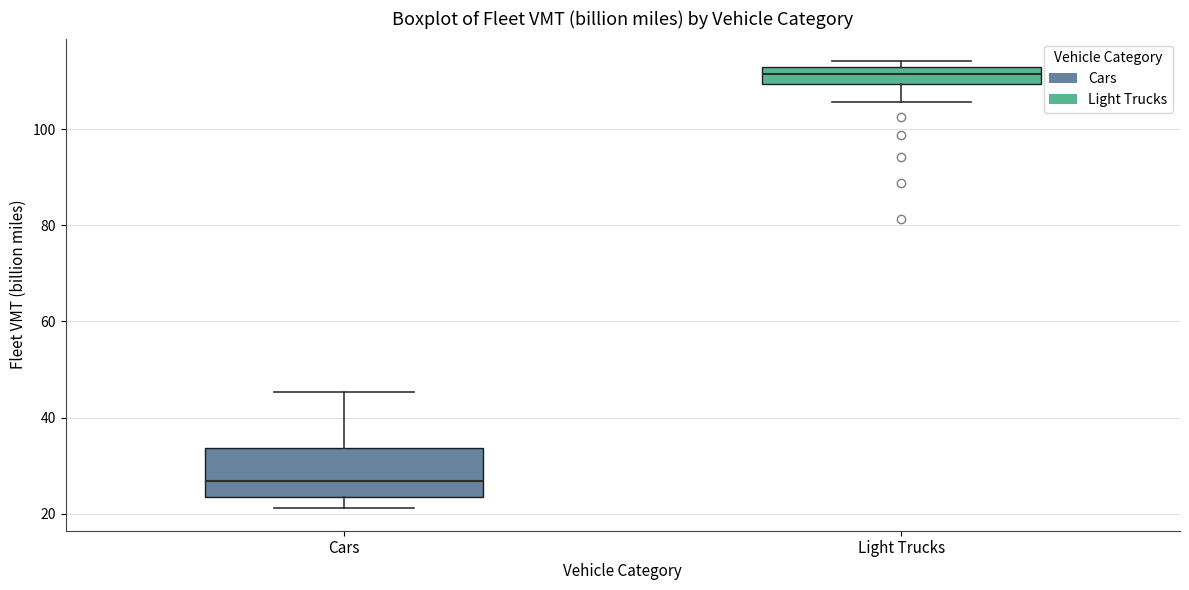

Reading left to right, read every box against the y-axis: the position of its median line, the range the box covers, and the ends of its whiskers. The values are not printed on the chart, so give them approximately, as read against the axis.

Cars: median 26, box 24 to 34, whiskers 22 to 46
Light Trucks: median 112 (inside the box), box 110 to 112, whiskers 106 to 114